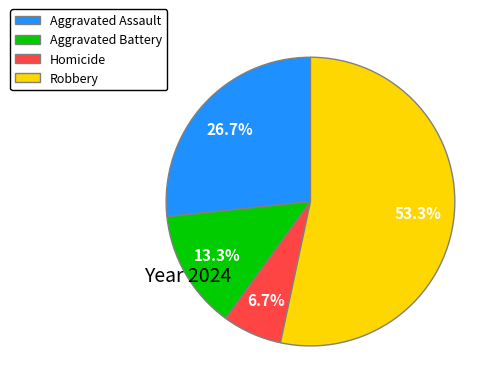

To the nearest percent, what portion does Aggravated Assault represent?

27%